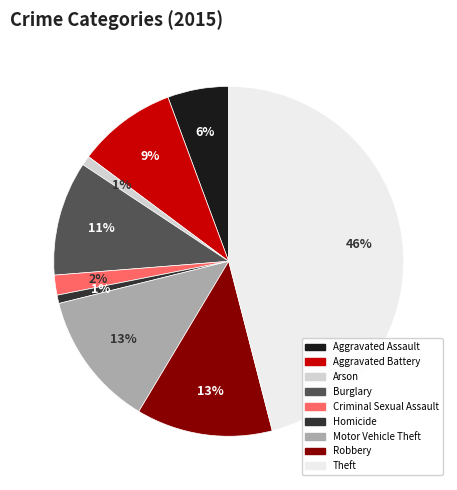

Which slice is the largest?

Theft